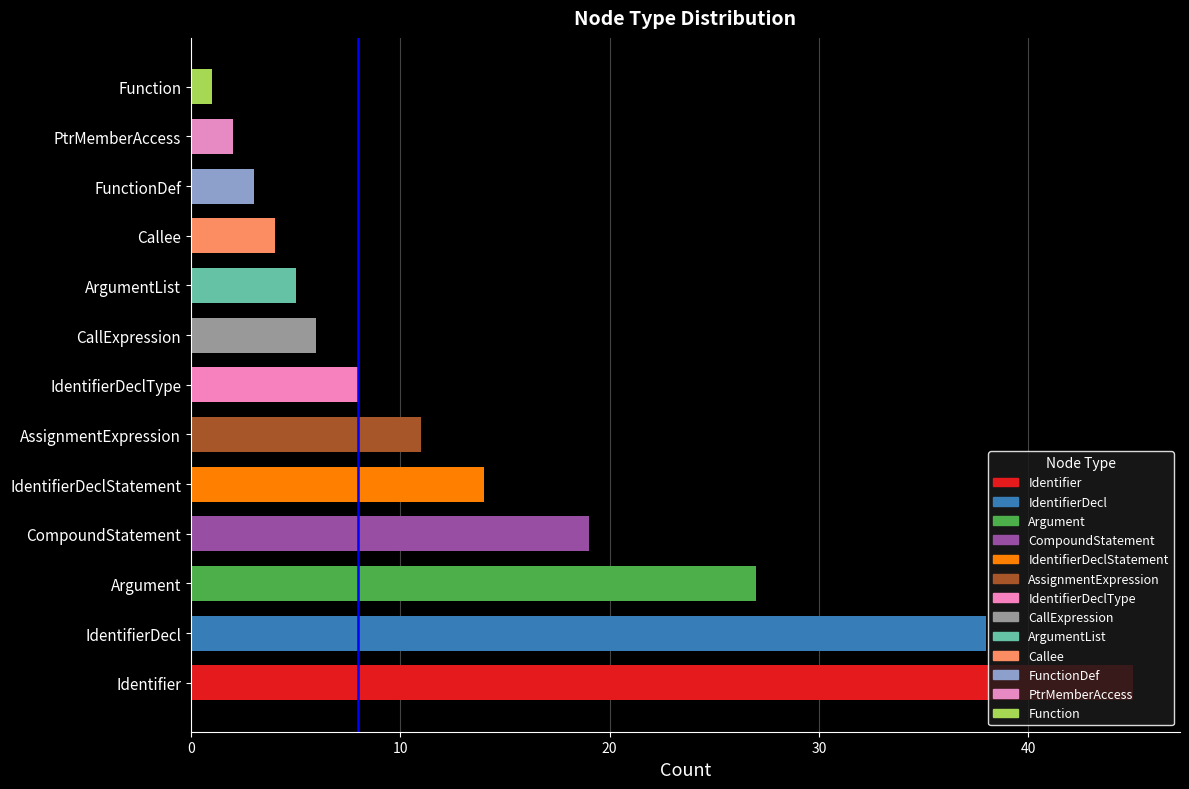

The chart shows a value of 14 at IdentifierDeclType. True or false?

False